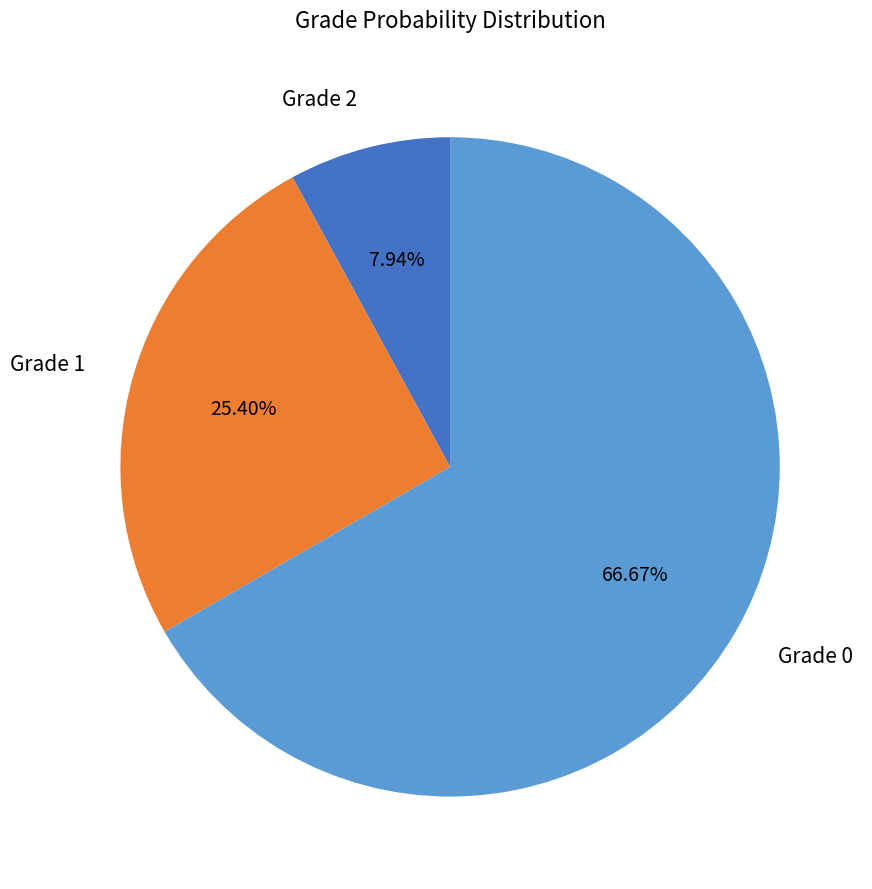

How many slices are in this pie chart?

3